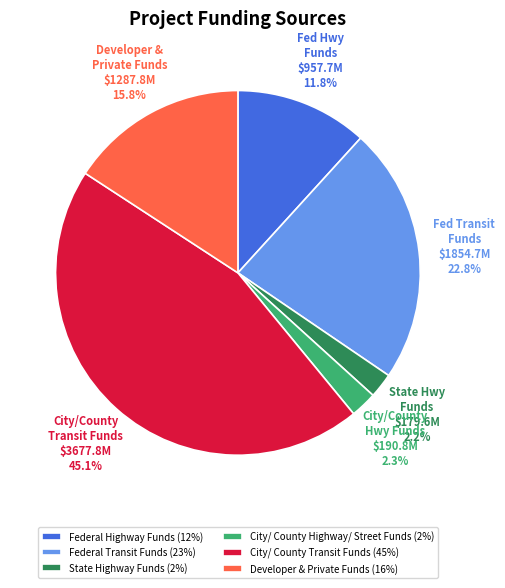

Between City/ County Transit Funds and State Highway Funds, which is larger?

City/ County Transit Funds